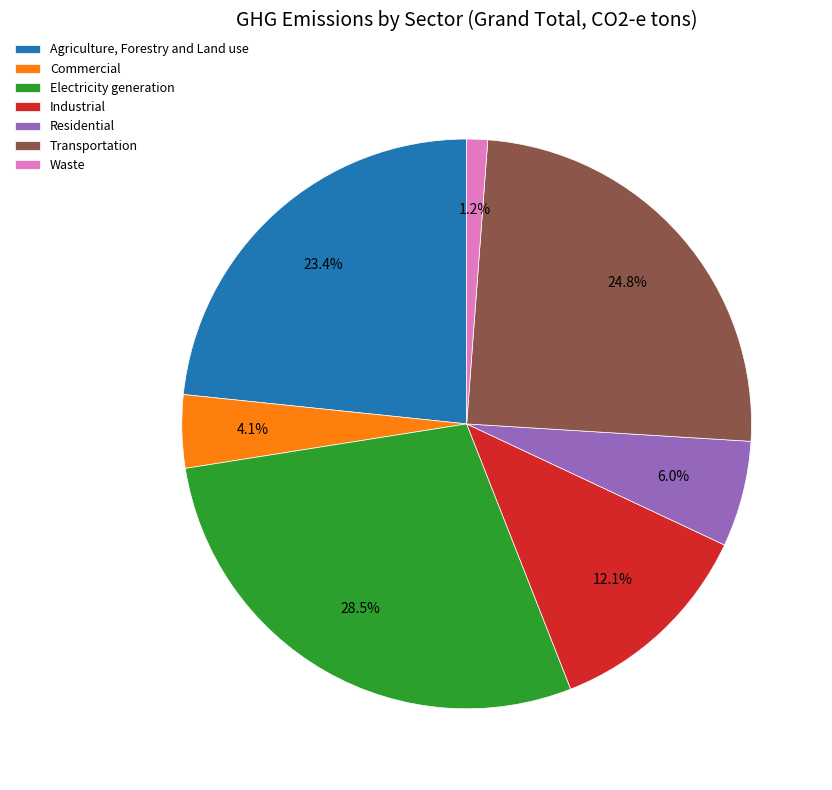

To the nearest percent, what portion does Residential represent?

6%